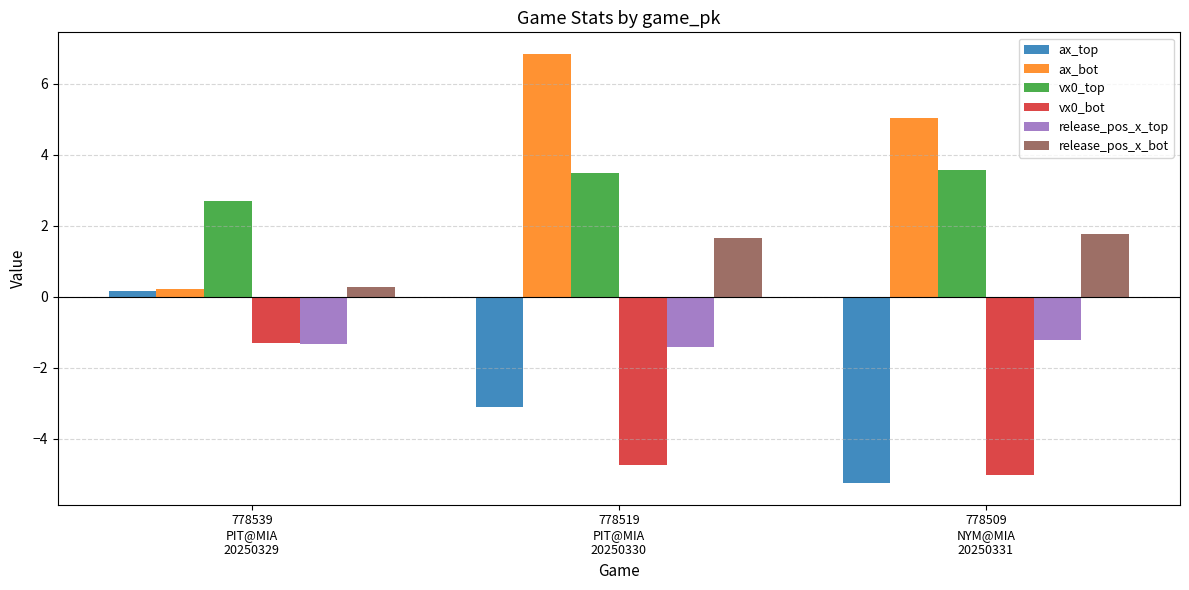

Which series has the widest spread of values?

ax_bot